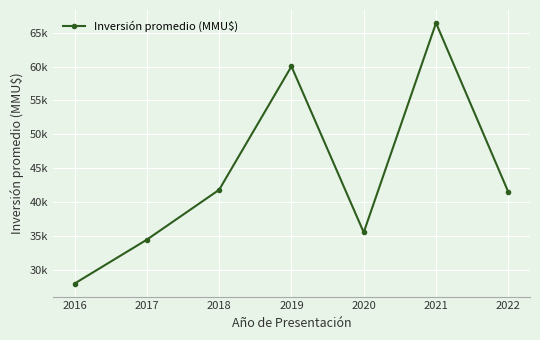

Does the chart have visible grid lines?

Yes